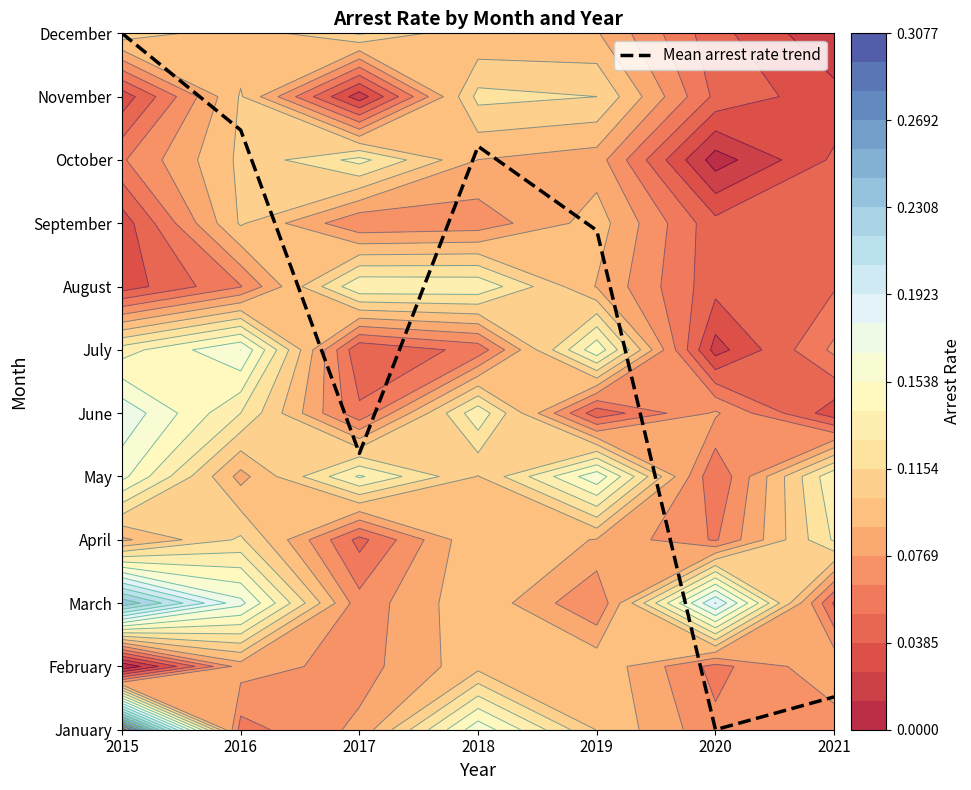

List the labels in order of value, largest first.

2015, 2016, 2018, 2019, 2017, 2021, 2020